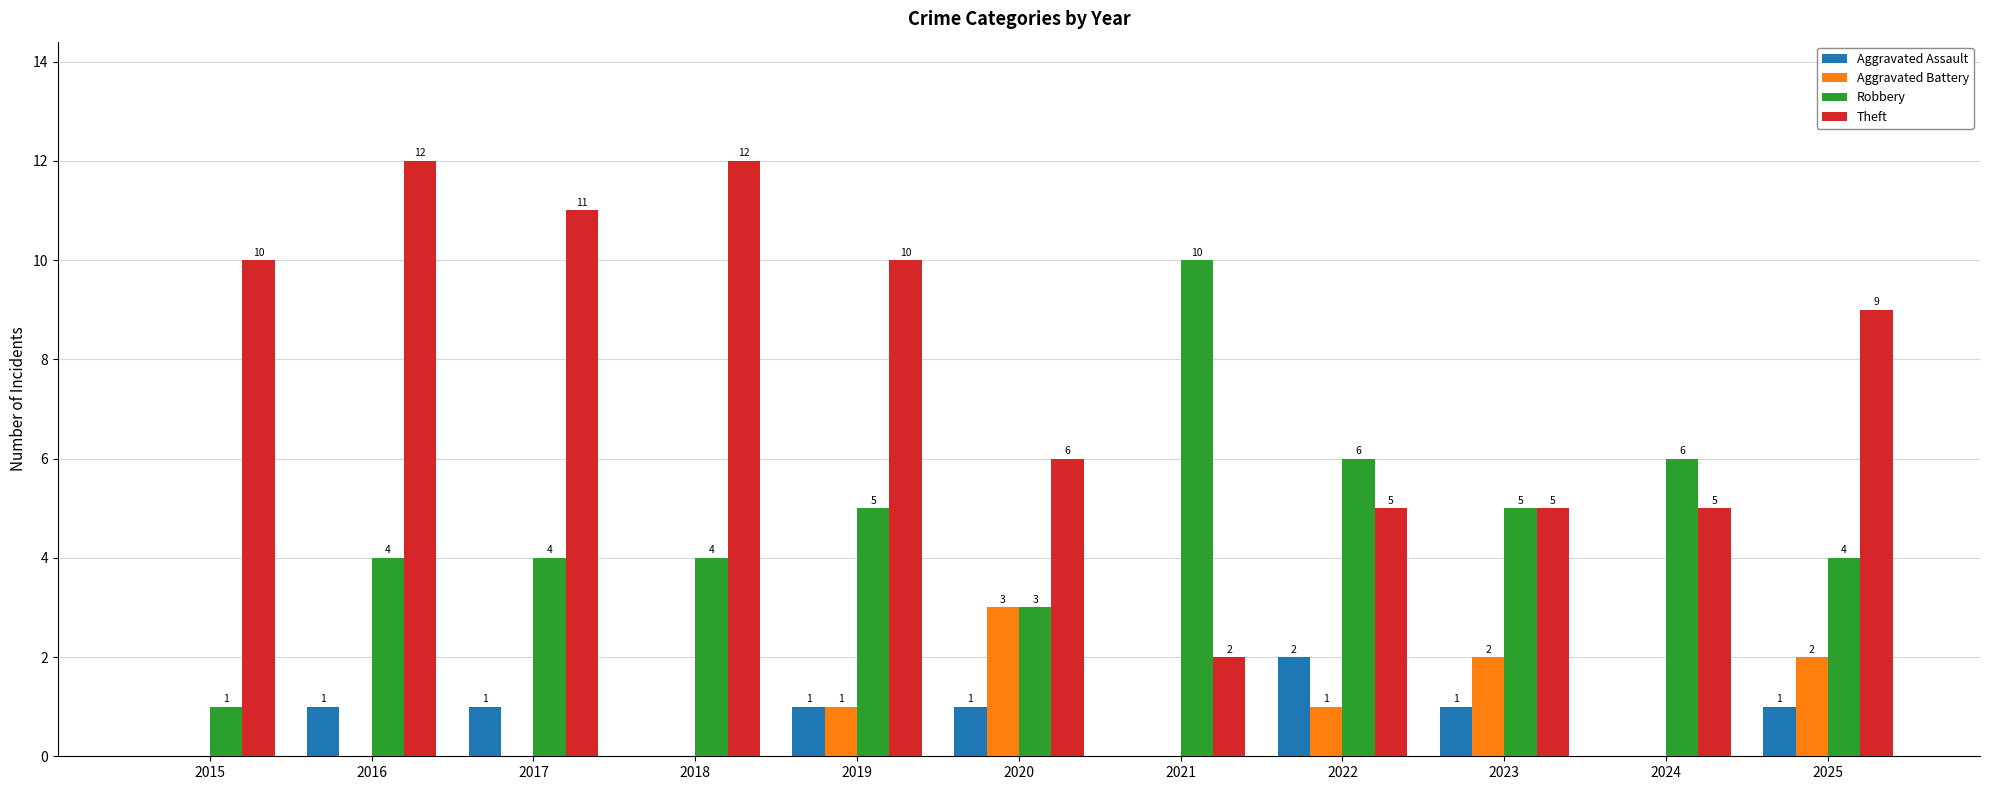

Are the bars horizontal?

No